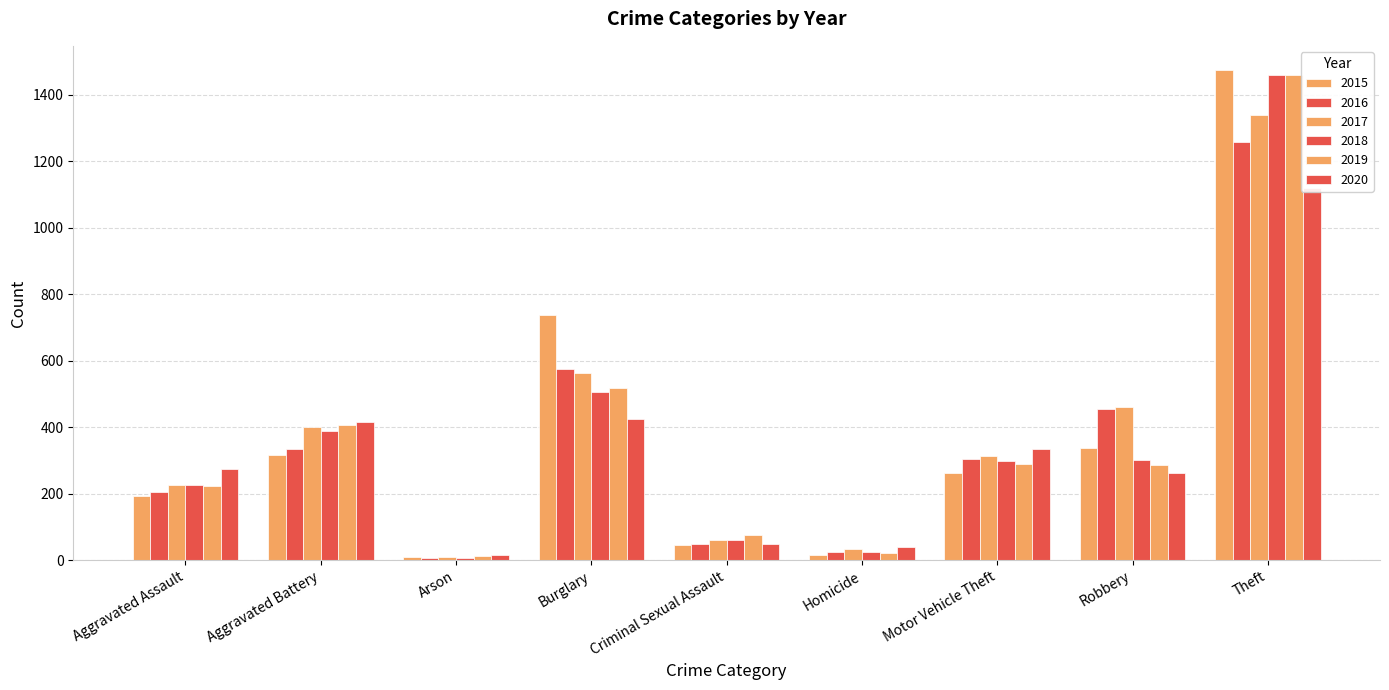

The value of 2018 at Burglary is 287. True or false?

False